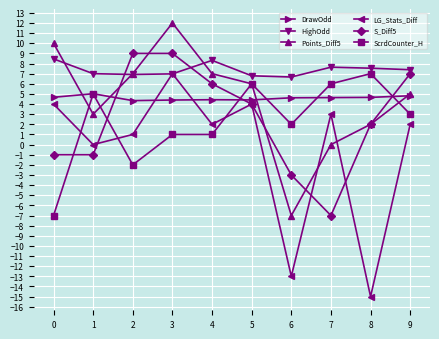

What is the difference between the highest and lowest values at 0?

17.0